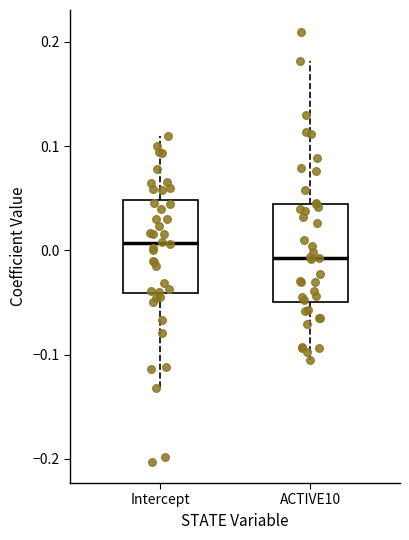

Which box's median line is the lowest?

ACTIVE10